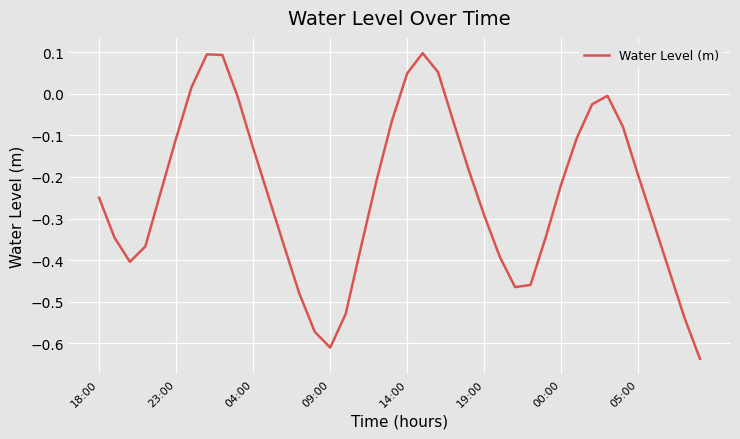

Count the number of categories in the chart.

40